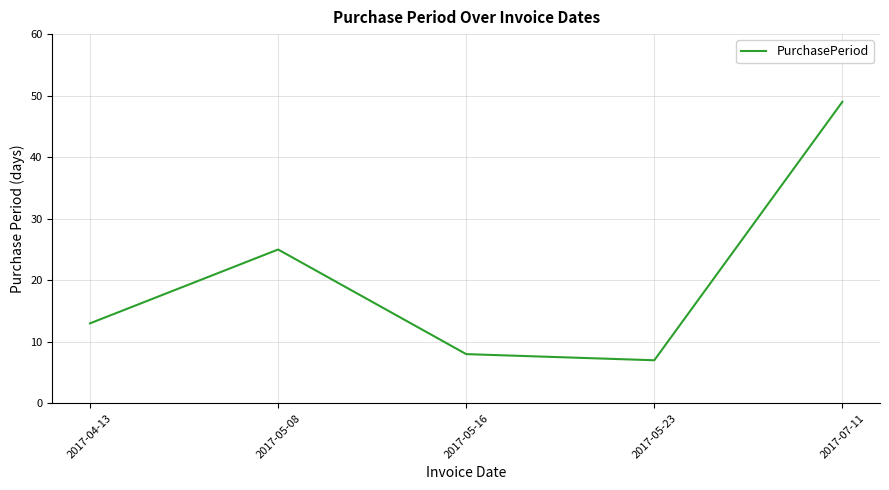

What is the minimum value shown in the chart?

7